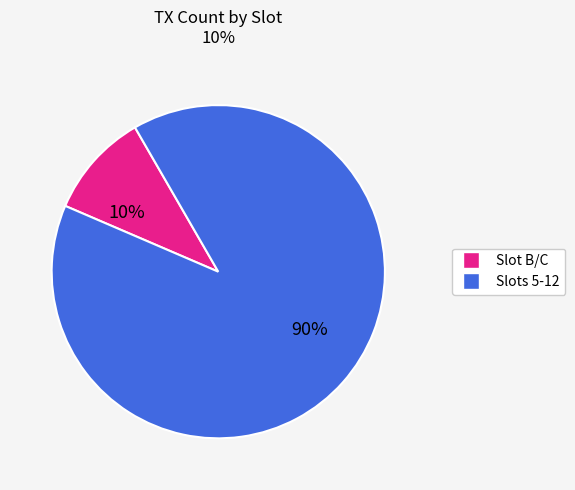

How many slices are in this pie chart?

2